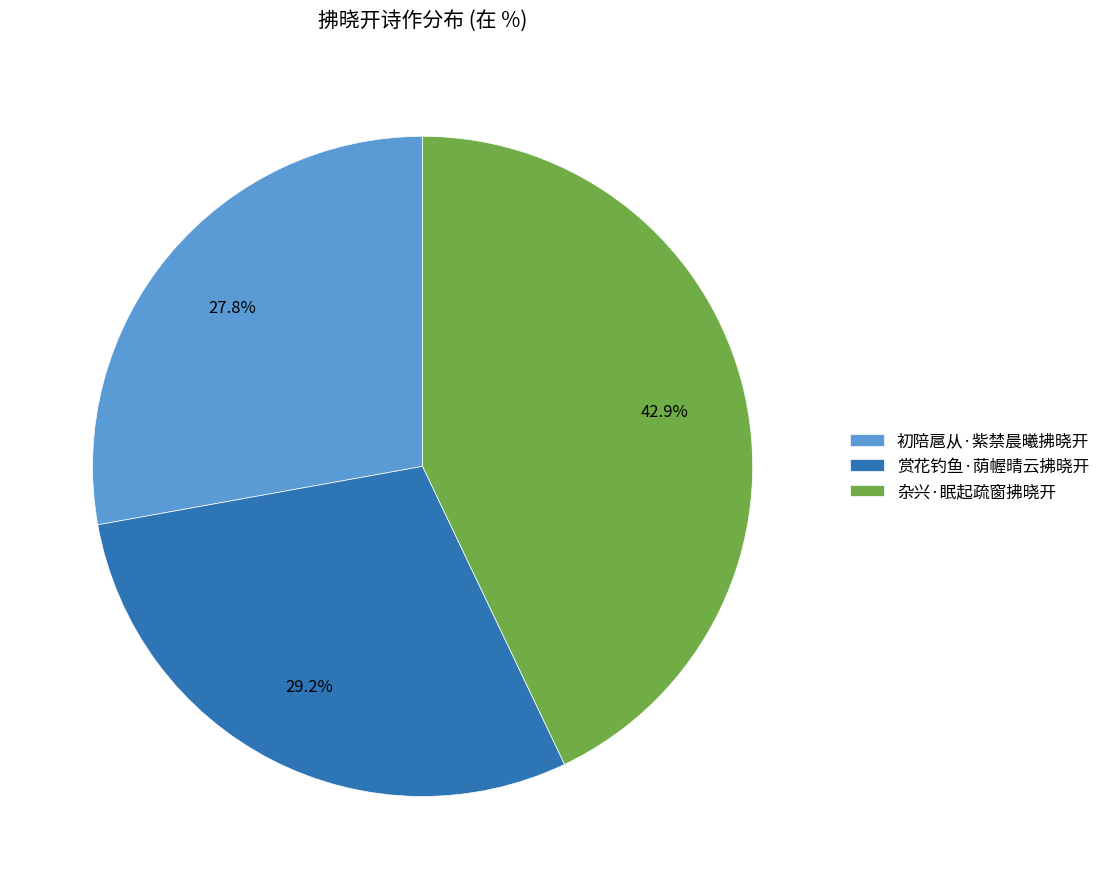

Which category has the biggest portion of the pie?

杂兴·眠起疏窗拂晓开